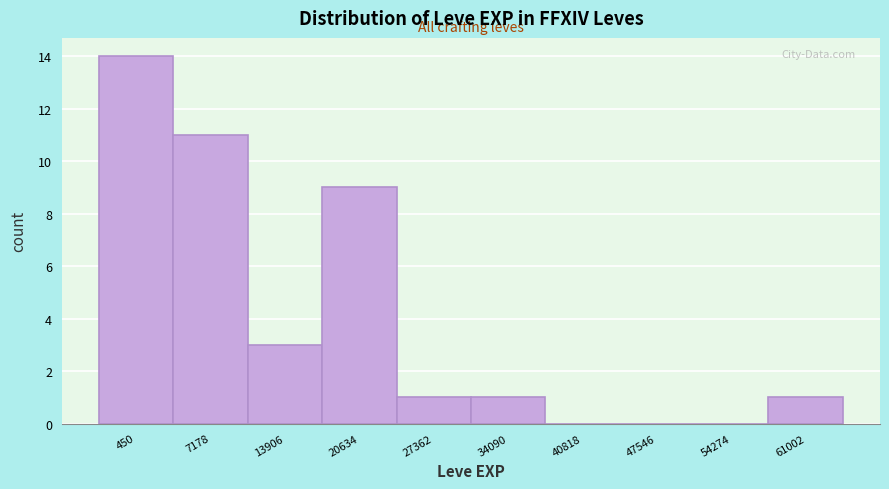

Reading right to left, transcribe all the data shown in this chart.

61002=1	54274=0	47546=0	40818=0	34090=1	27362=1	20634=9	13906=3	7178=11	450=14